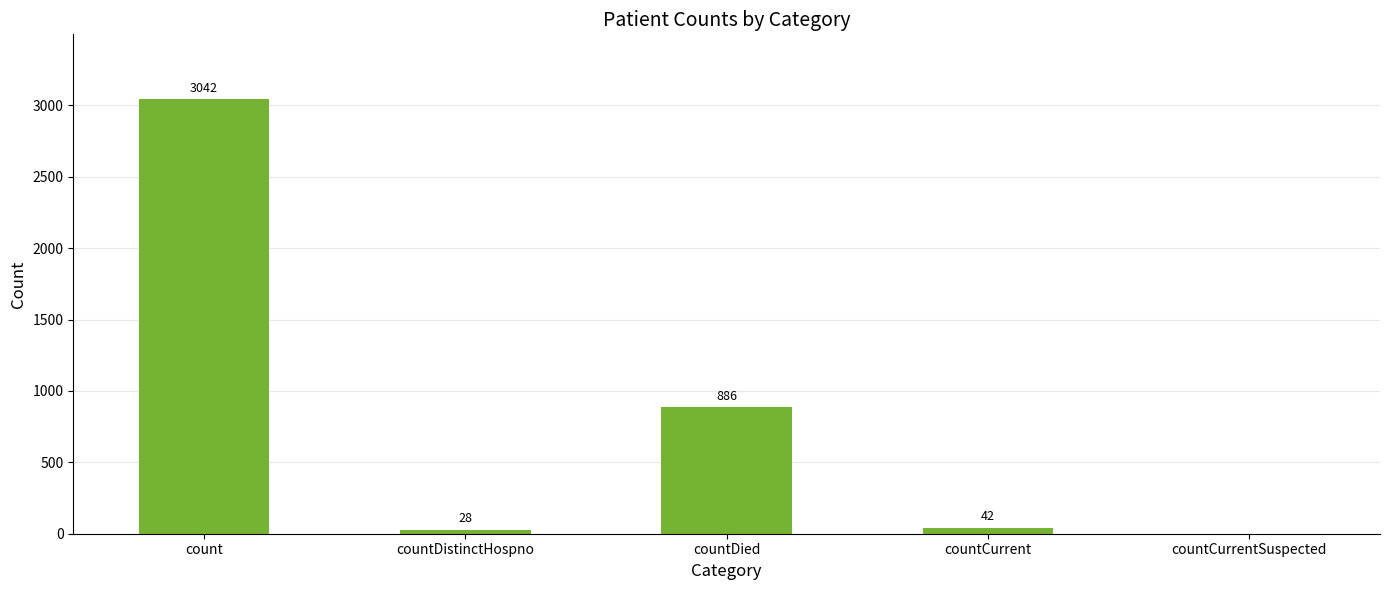

Count the number of data series in this chart.

1